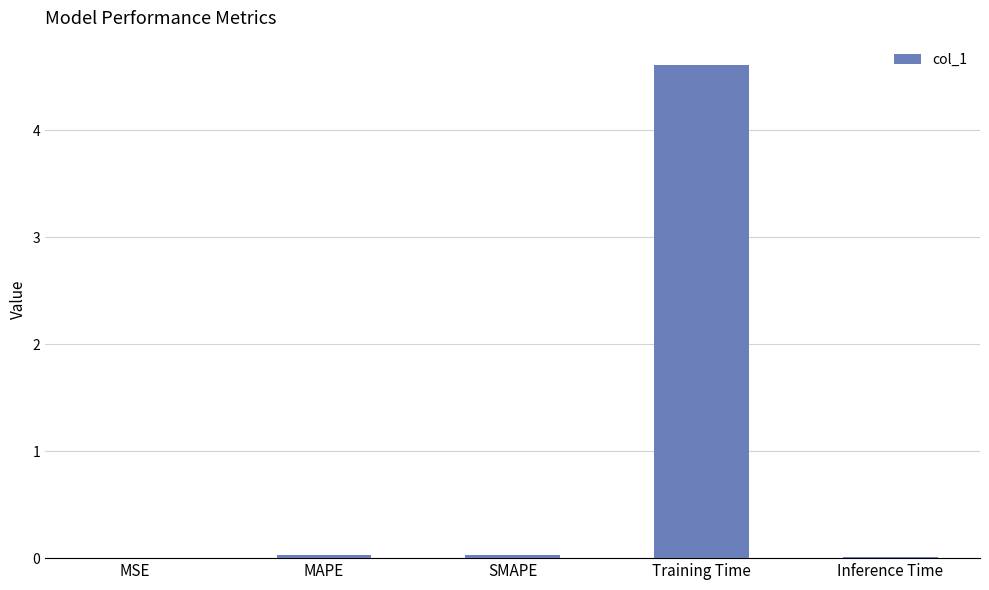

True or false: the data shows 6.8 at Training Time.

False